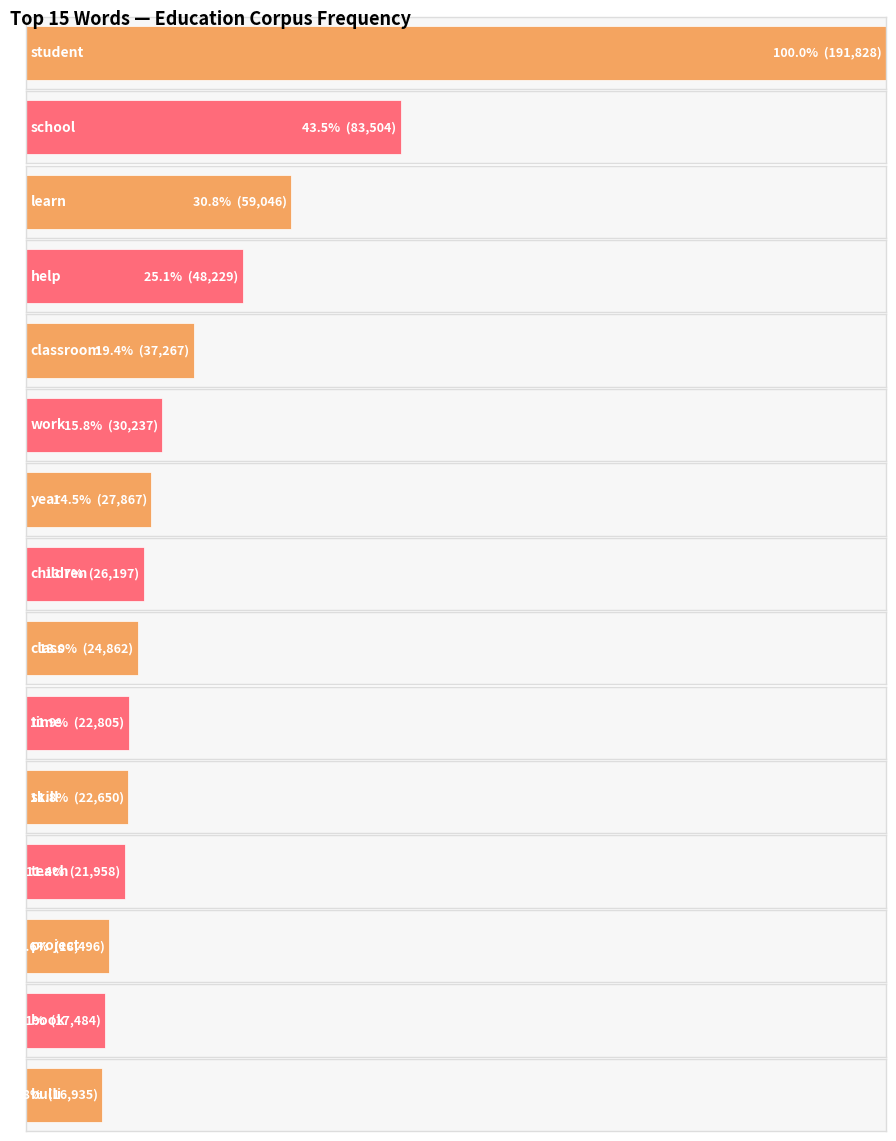

Read the value at year, to the nearest 100.

27900